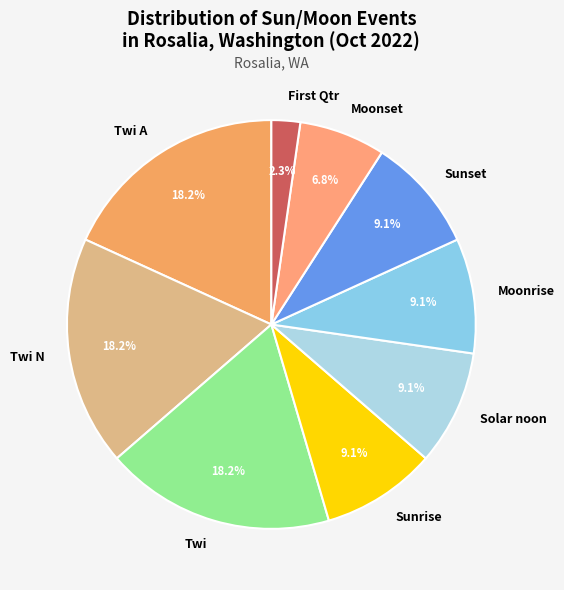

What is the smallest slice in the pie chart?

First Qtr